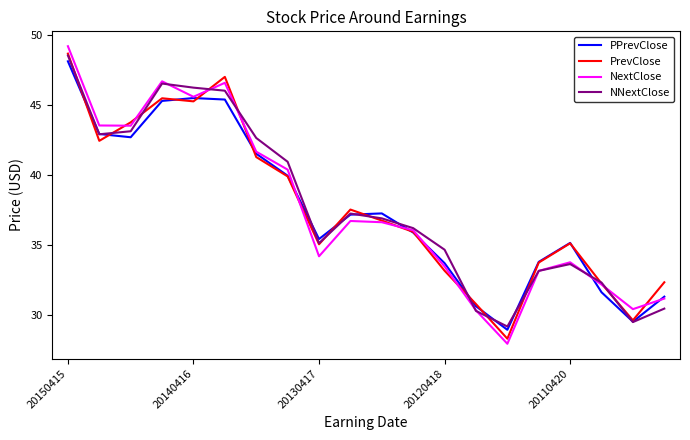

What is the highest value of the PrevClose series?

48.7